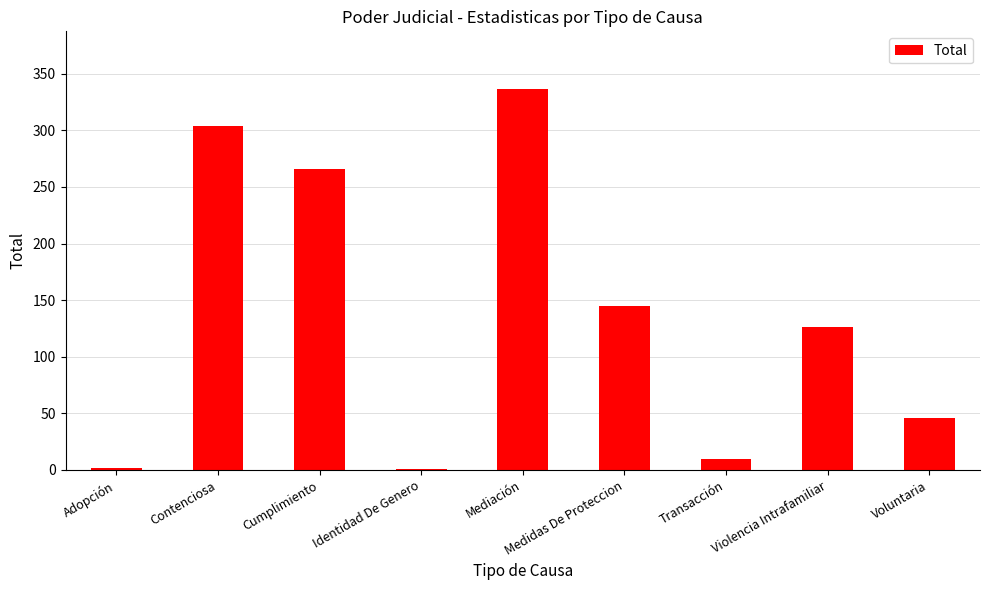

Is it true that the value at Violencia Intrafamiliar is 205?

False